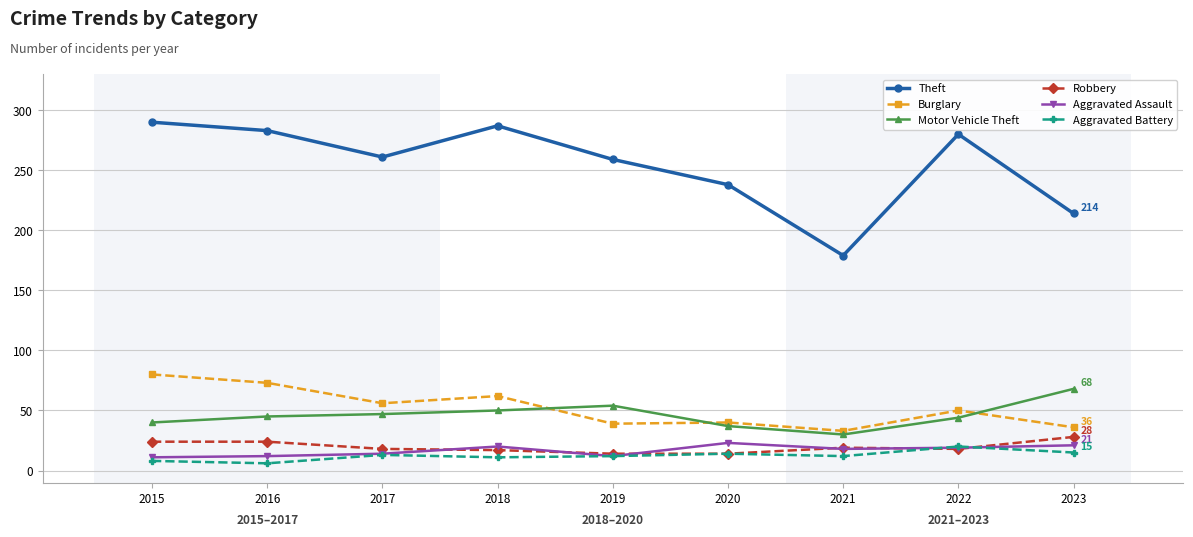

Does the chart have visible grid lines?

Yes